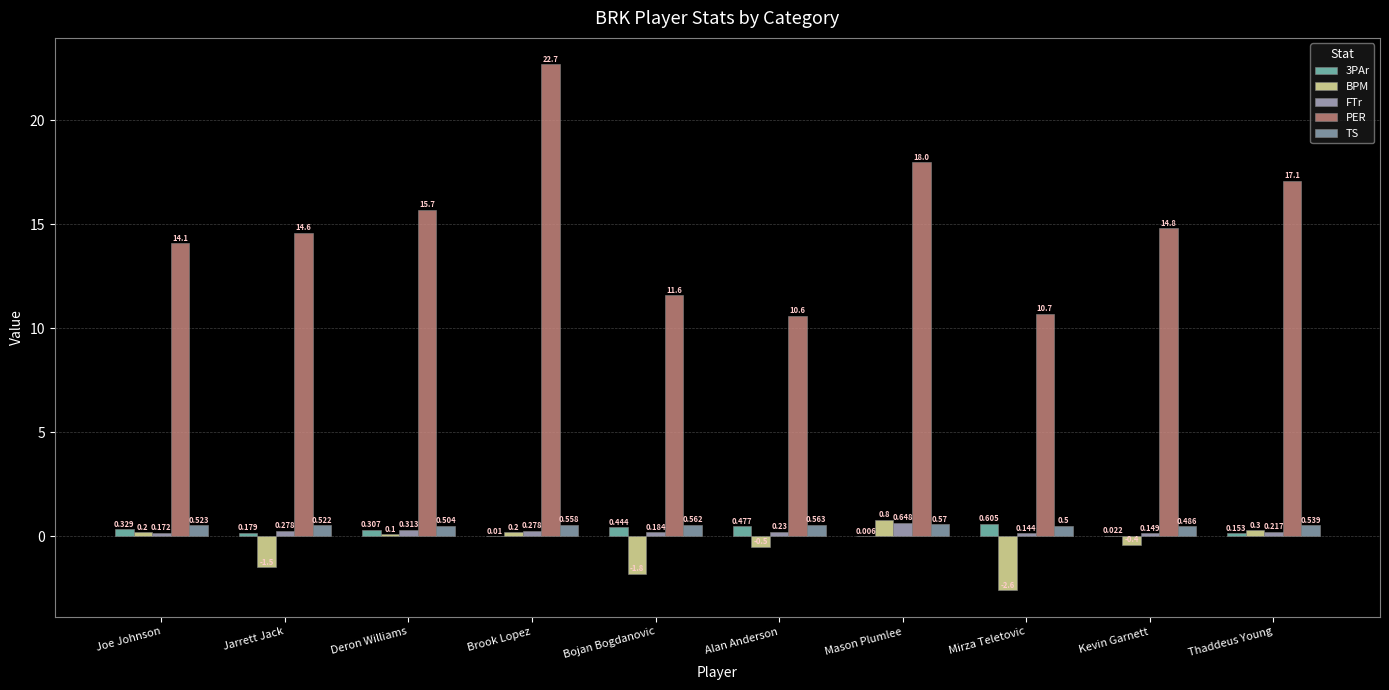

At Mirza Teletovic, list the series in order from smallest to largest.

BPM, FTr, TS, 3PAr, PER